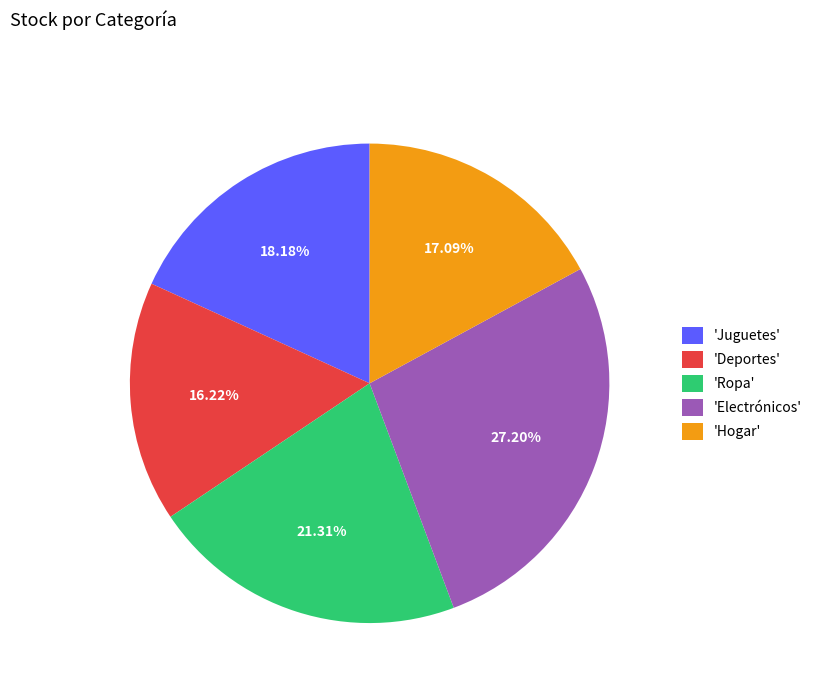

To the nearest percent, what is the difference between the largest and smallest slice percentages?

11%